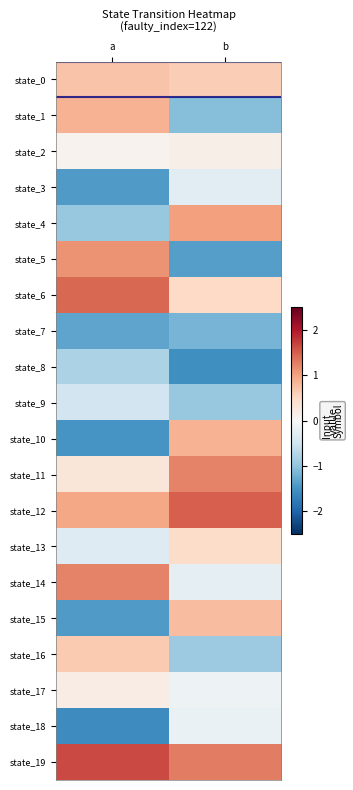

At which category does the chart reach its minimum across all series?

a